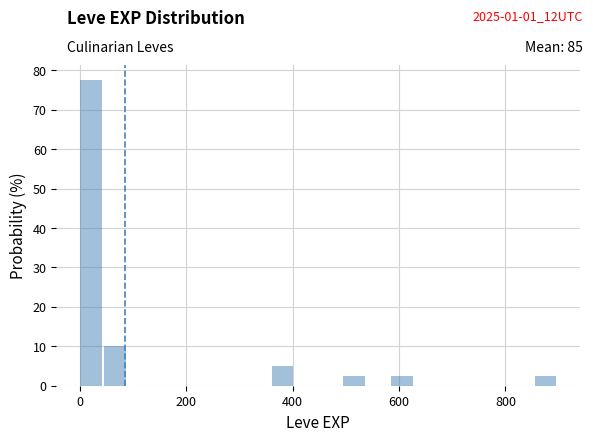

Read against the x-axis, roughly where is the centre of the tallest bar?

20